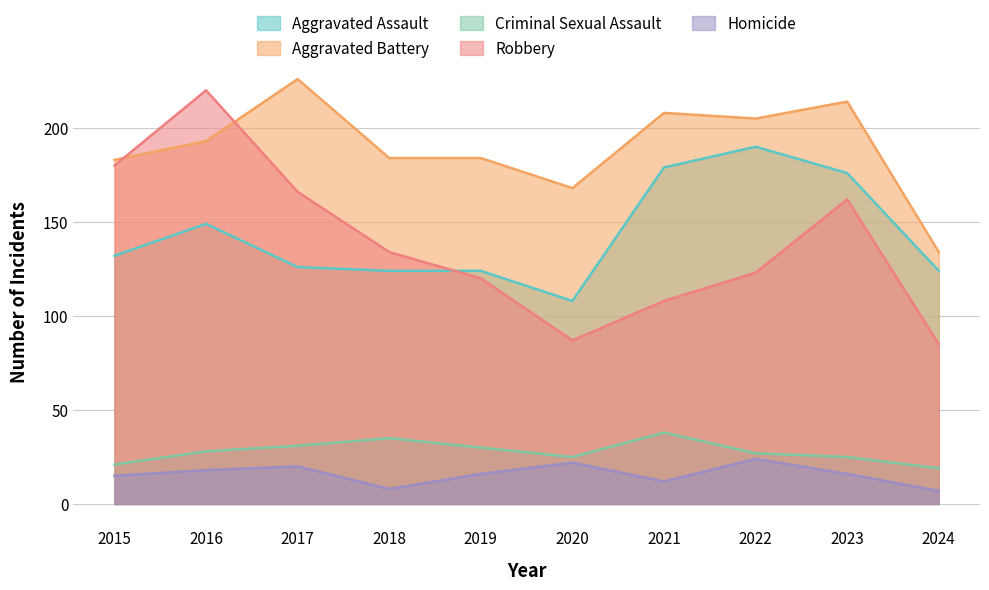

Does the chart display data point markers on the line(s)?

No